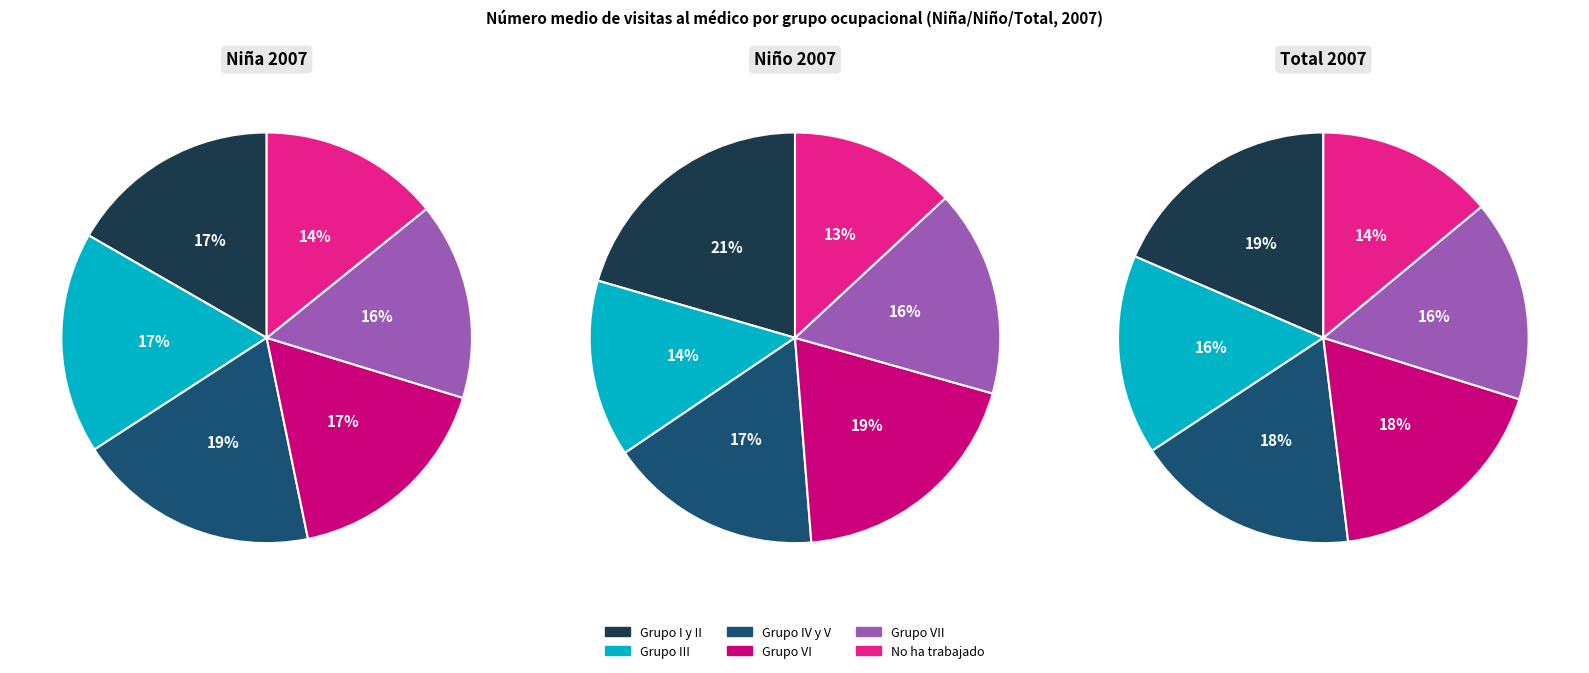

To the nearest percent, what percentage of the pie is Grupo VI?

17%